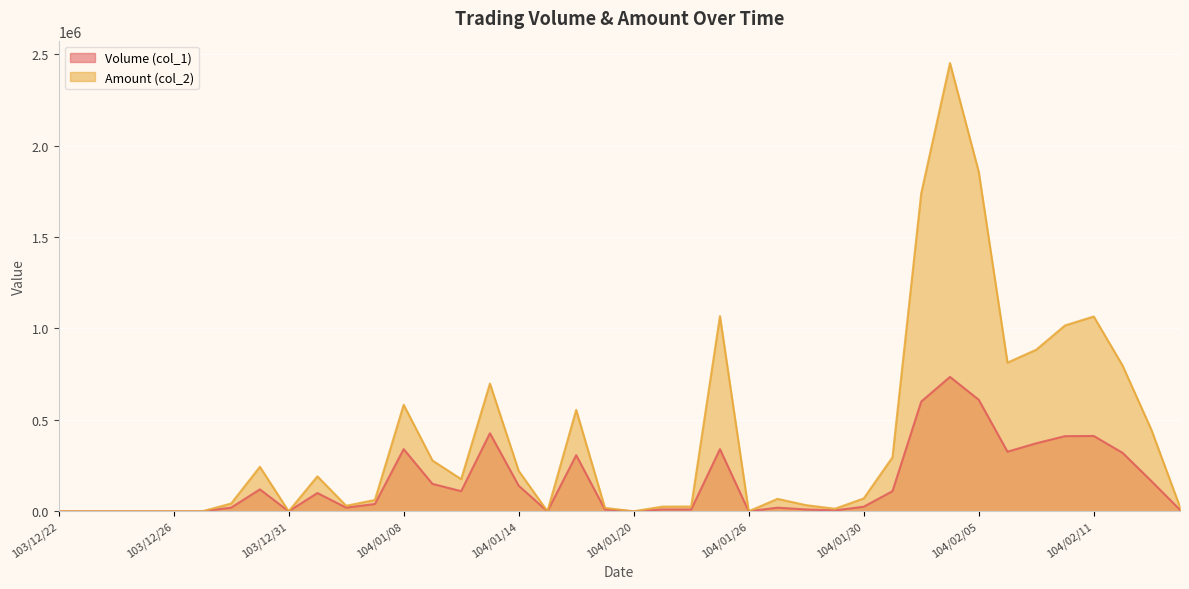

What is the difference between the Amount (col_2) values at 104/01/05 and 104/01/12?

15400